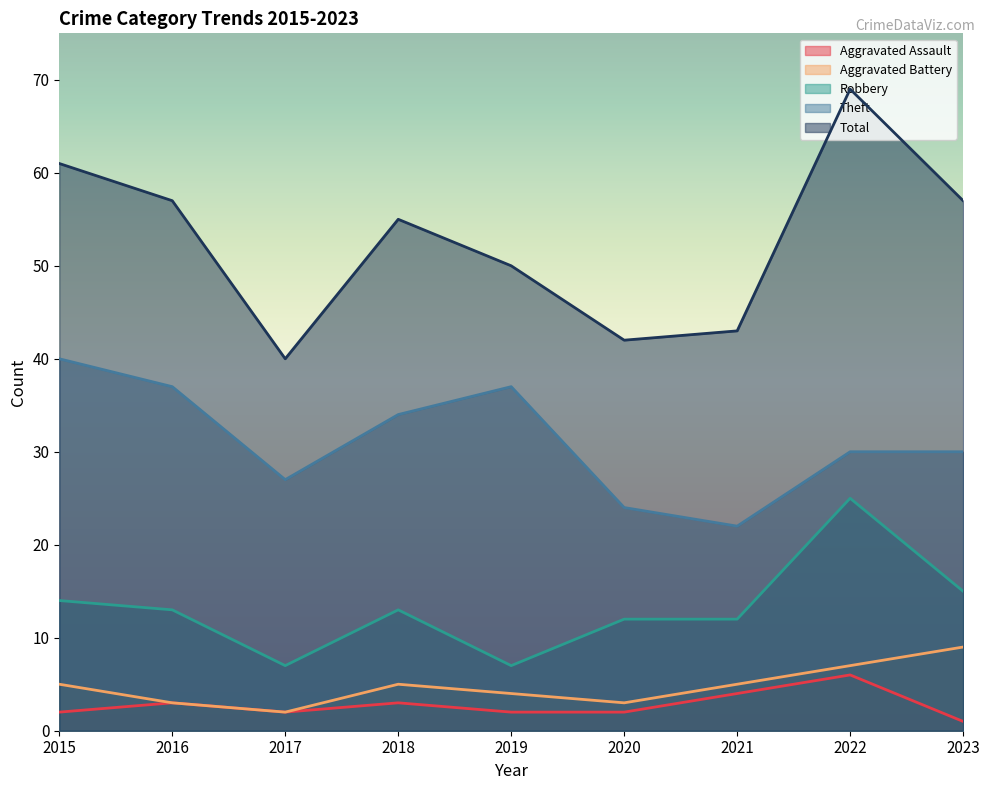

True or false: Aggravated Assault has a value of 4 at 2021.

True